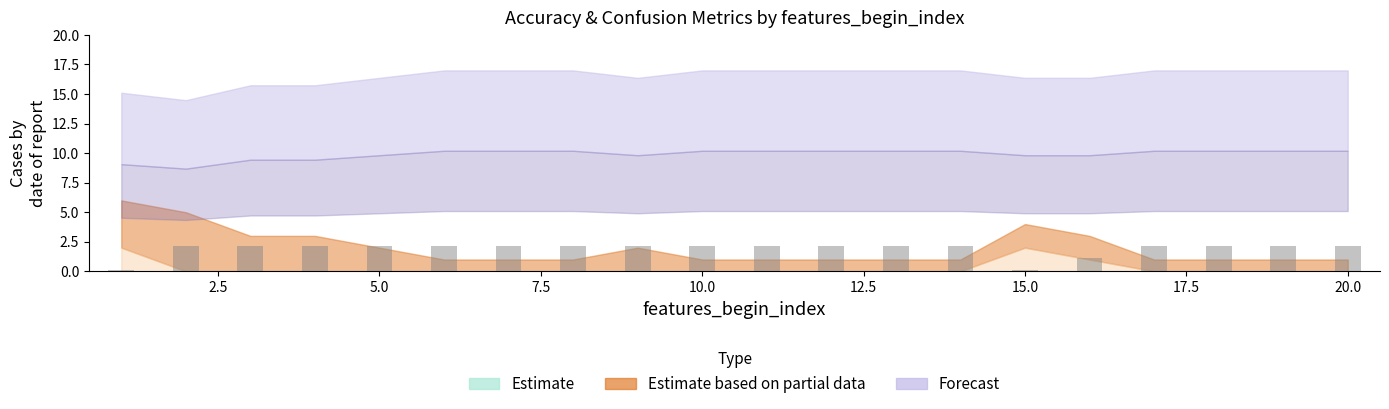

What is the average value?

1.9